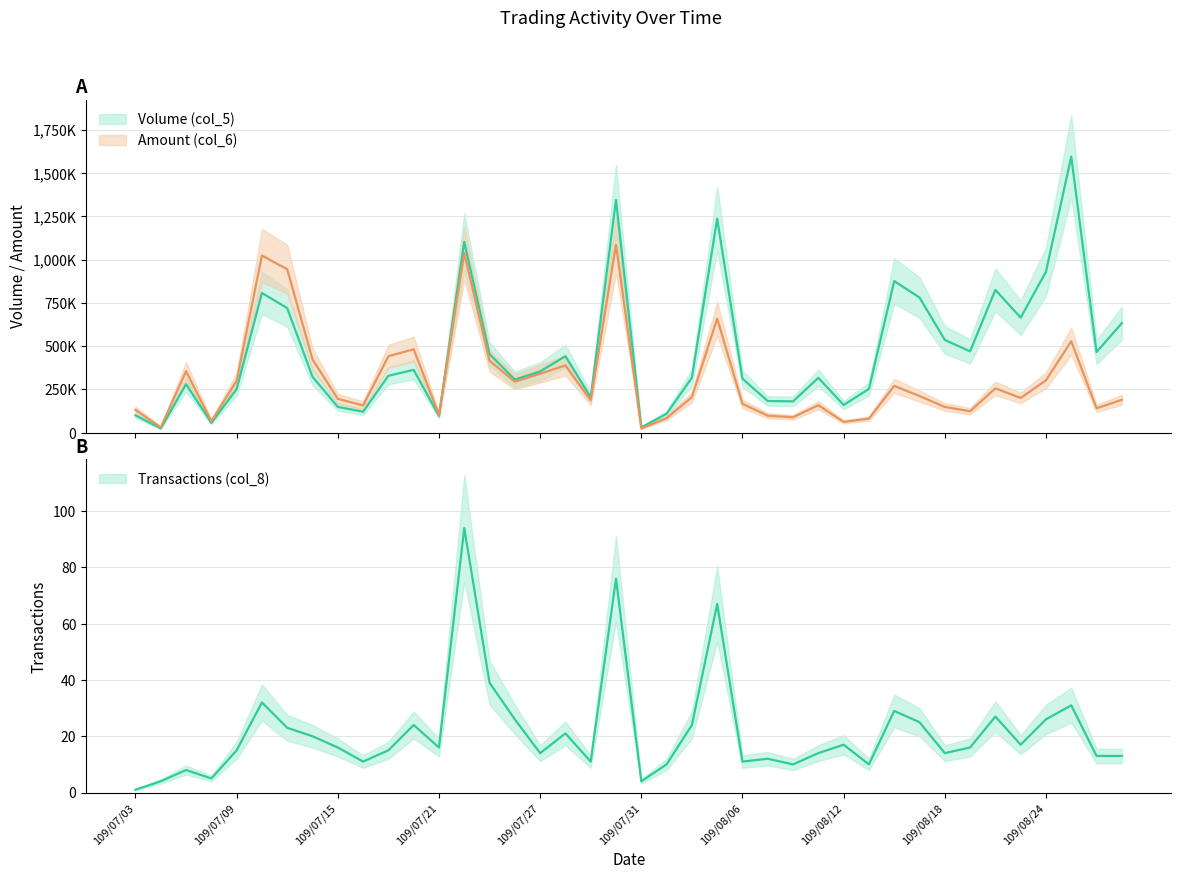

Read the Volume (col_5) value at 109/07/21.

97000